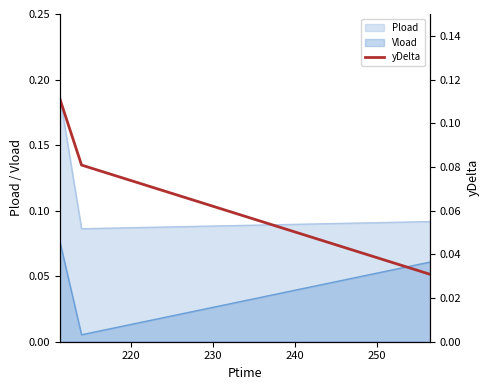

The chart shows a value of 0.0 at 210. True or false?

False